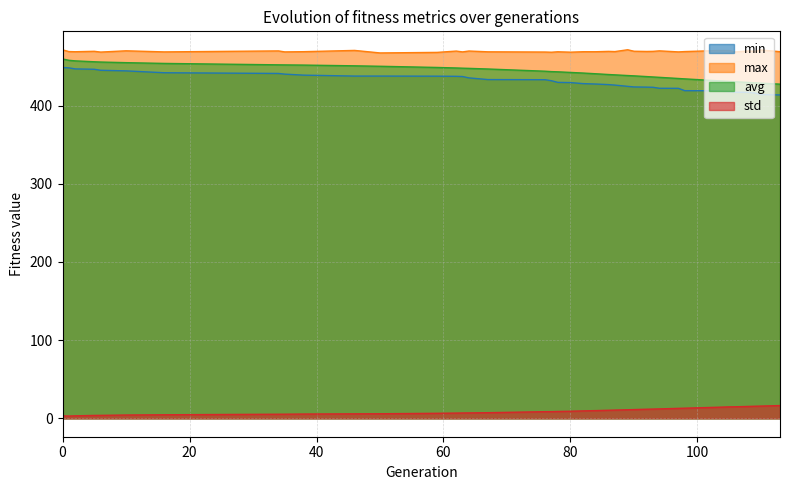

True or false: avg and max intersect in this chart.

False